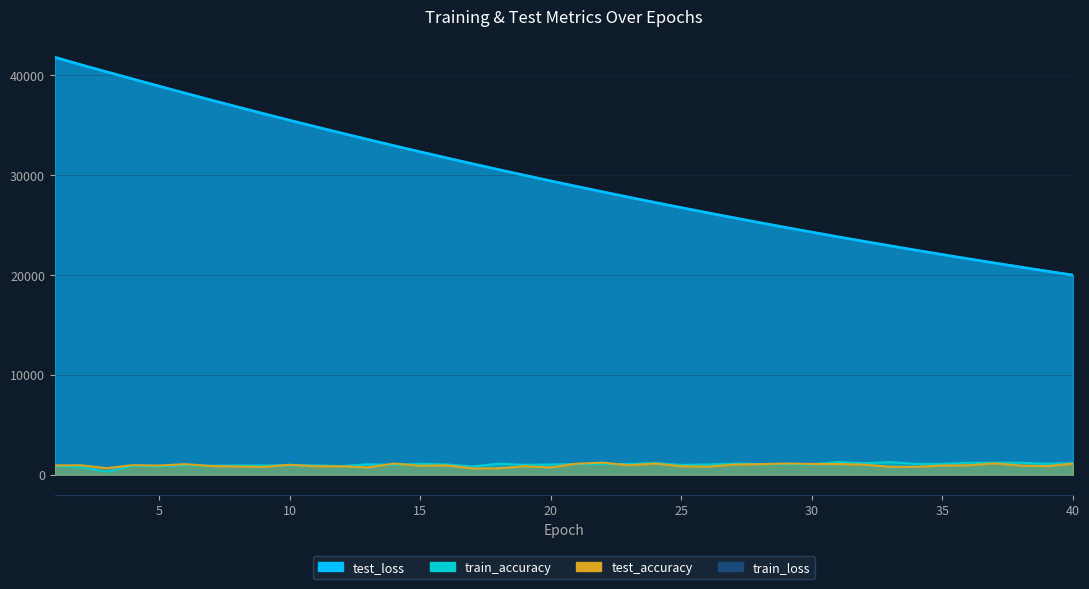

True or false: train_accuracy has a value of 426.6 at 39.

False